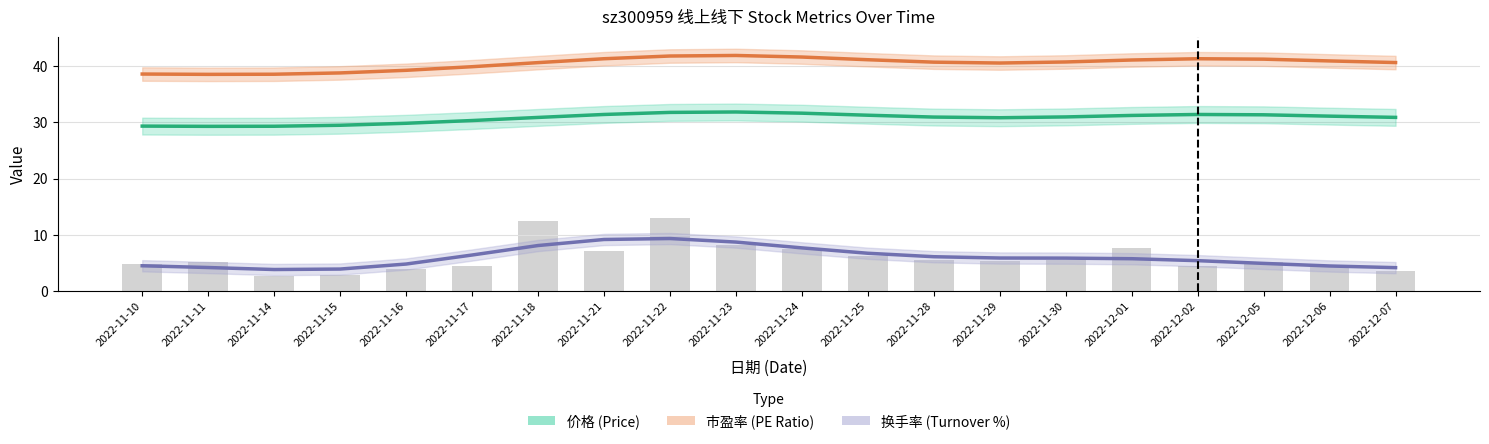

Which has a higher value, 2022-11-28 or 2022-12-02?

2022-12-02